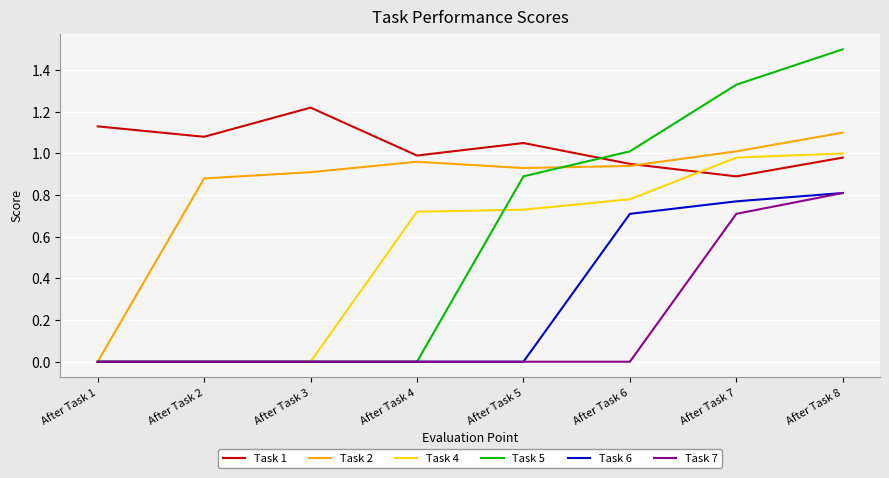

Rank the series at After Task 7 from highest to lowest value.

Task 5, Task 2, Task 4, Task 1, Task 6, Task 7